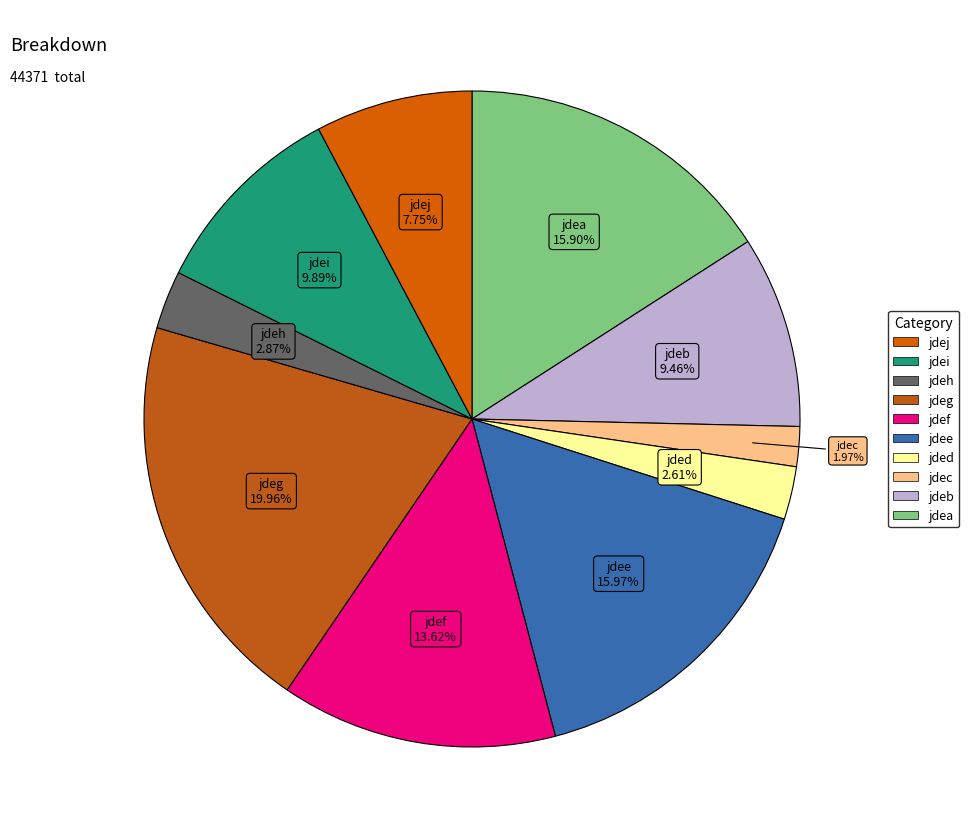

How many segments does this pie chart have?

10